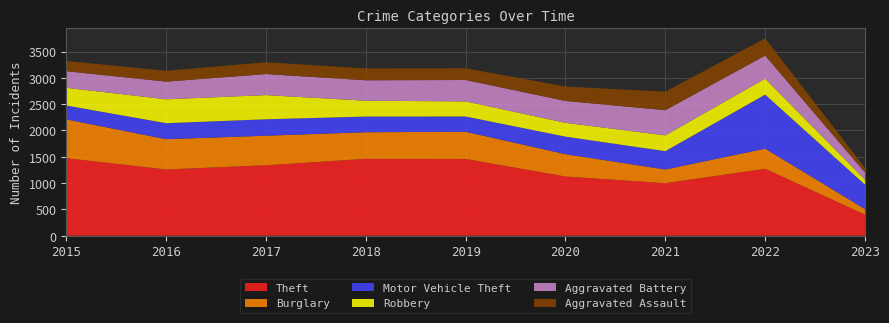

Reading right to left, list all the values displayed in this chart.

Theft: 2023=400	2022=1272	2021=998	2020=1125	2019=1459	2018=1461	2017=1339	2016=1259	2015=1474
Burglary: 2023=106	2022=383	2021=261	2020=425	2019=517	2018=506	2017=562	2016=576	2015=738
Motor Vehicle Theft: 2023=465	2022=1027	2021=348	2020=333	2019=290	2018=298	2017=312	2016=304	2015=263
Robbery: 2023=93	2022=304	2021=300	2020=263	2019=287	2018=301	2017=460	2016=454	2015=337
Aggravated Battery: 2023=138	2022=439	2021=479	2020=416	2019=407	2018=389	2017=400	2016=336	2015=316
Aggravated Assault: 2023=85	2022=327	2021=352	2020=273	2019=223	2018=225	2017=224	2016=206	2015=194